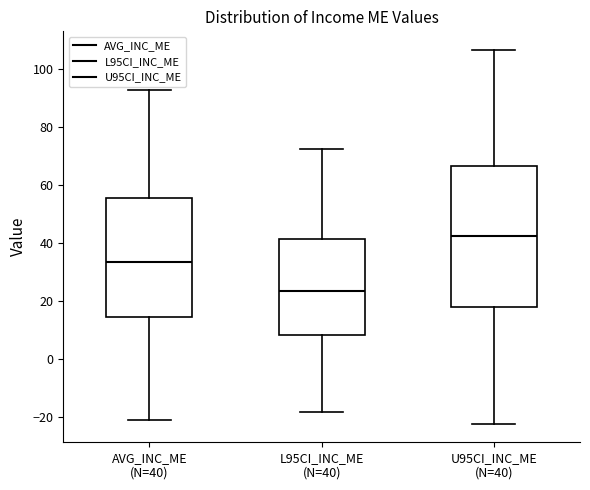

Reading left to right, read every box against the y-axis: the position of its median line, the range the box covers, and the ends of its whiskers. The values are not printed on the chart, so give them approximately, as read against the axis.

AVG_INC_ME (N=40): median 34, box 14 to 56, whiskers -22 to 92
L95CI_INC_ME (N=40): median 24, box 8 to 42, whiskers -18 to 72
U95CI_INC_ME (N=40): median 42, box 18 to 66, whiskers -22 to 106